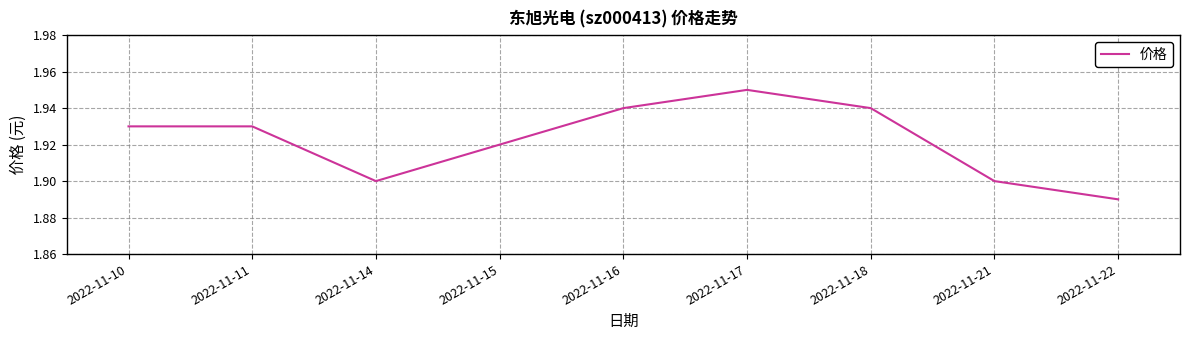

Which label corresponds to the smallest value in the chart?

2022-11-22